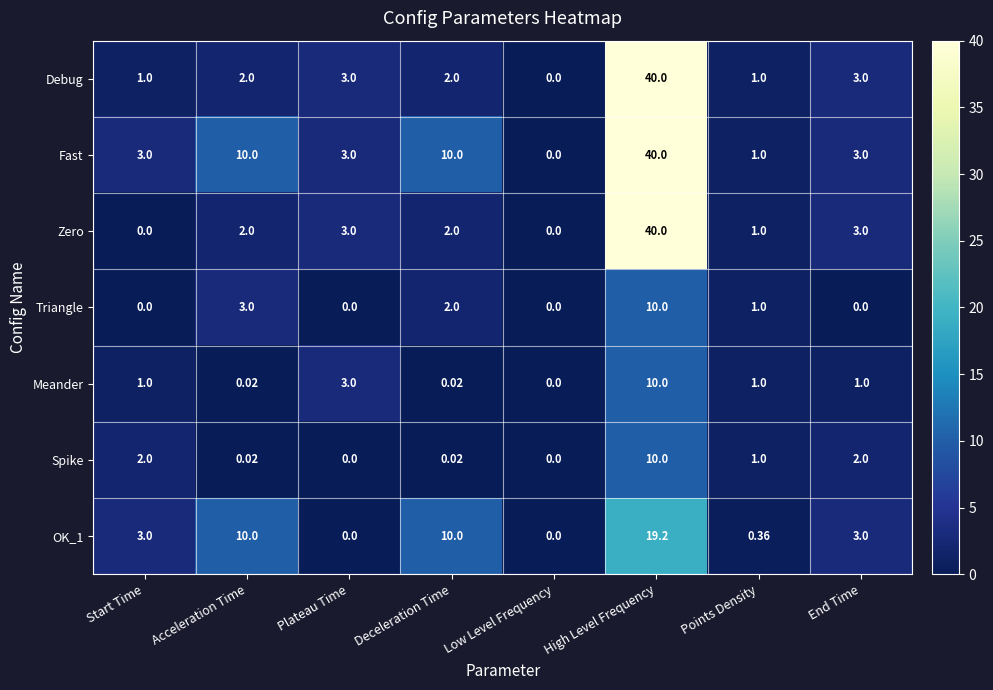

Where does the Triangle series first go above 1?

Acceleration Time